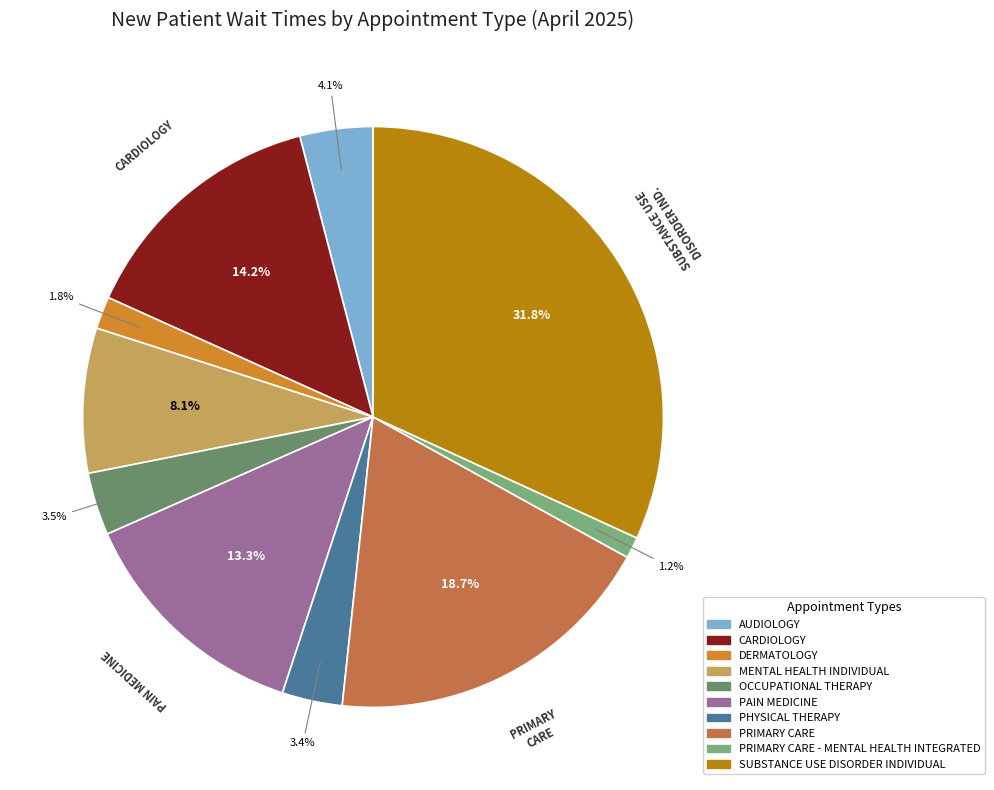

What is the ratio of the value at CARDIOLOGY to the value at DERMATOLOGY?

7.9